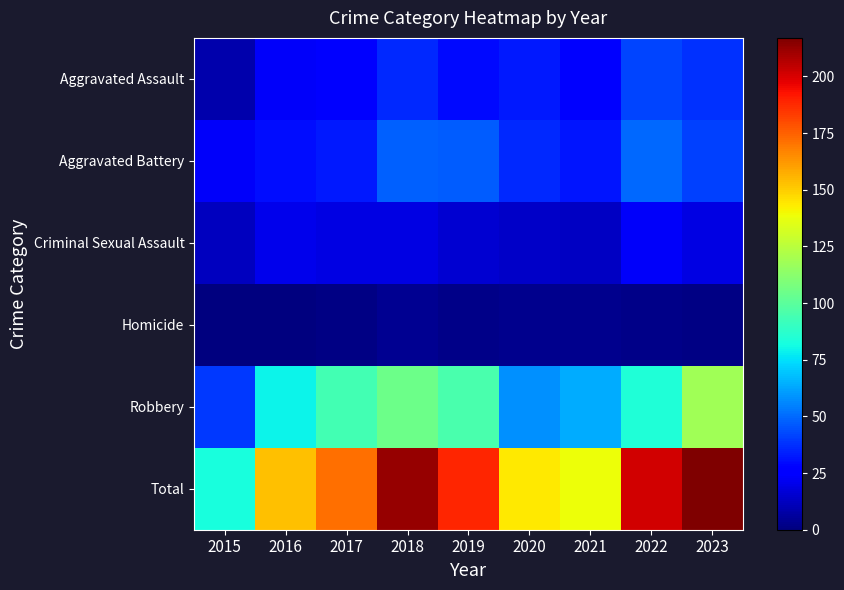

Rank the series at 2017 from lowest to highest value.

Homicide, Criminal Sexual Assault, Aggravated Assault, Aggravated Battery, Robbery, Total